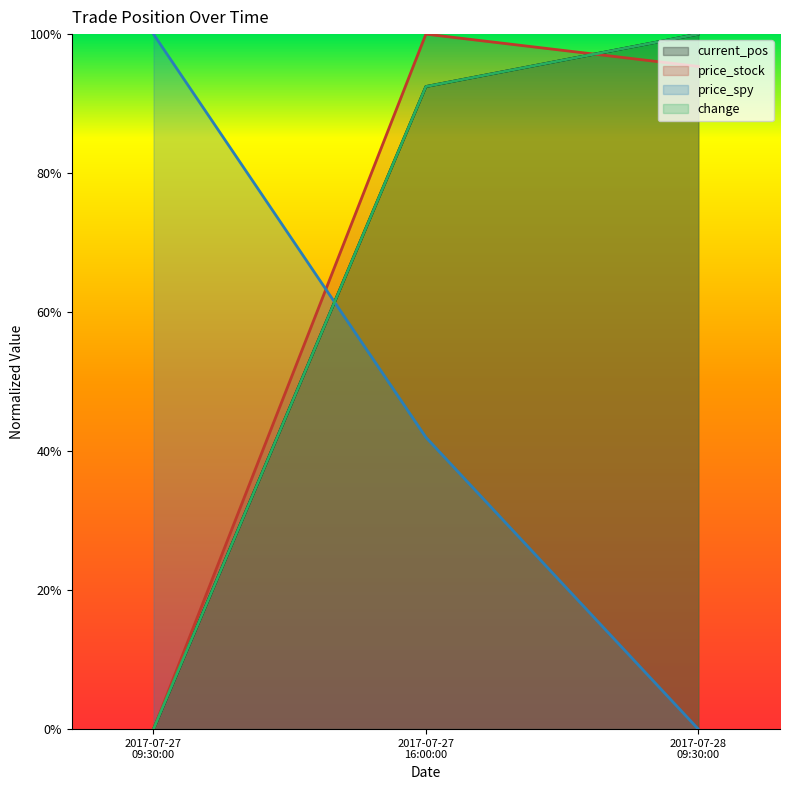

Does the chart have visible grid lines?

No